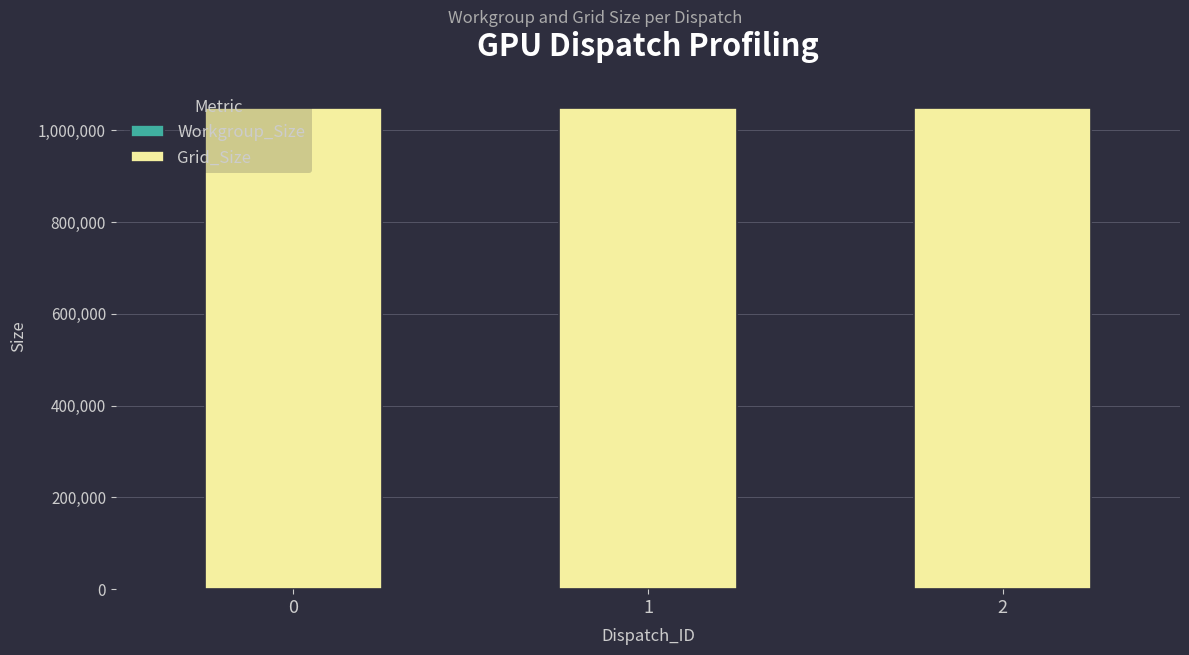

Count the number of categories in the chart.

3